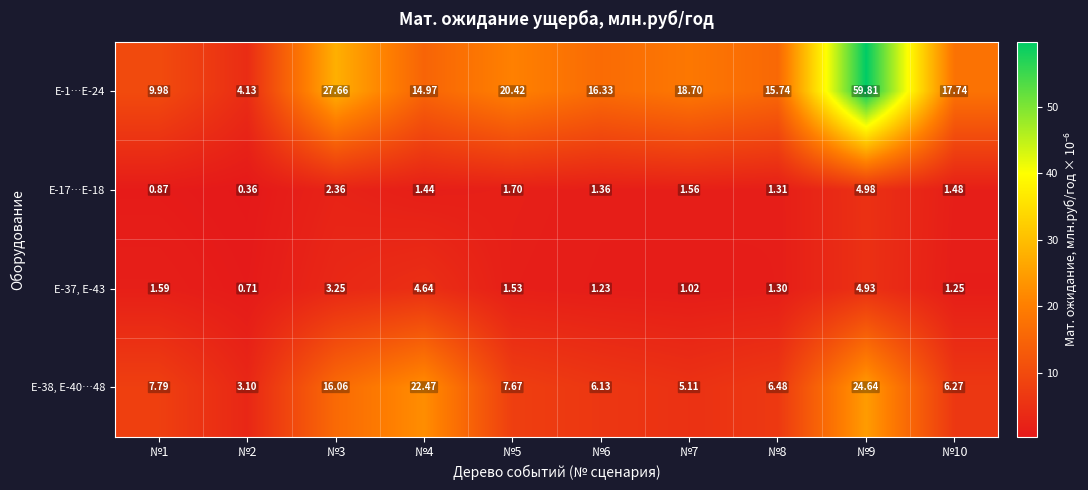

Count the number of categories in the chart.

10